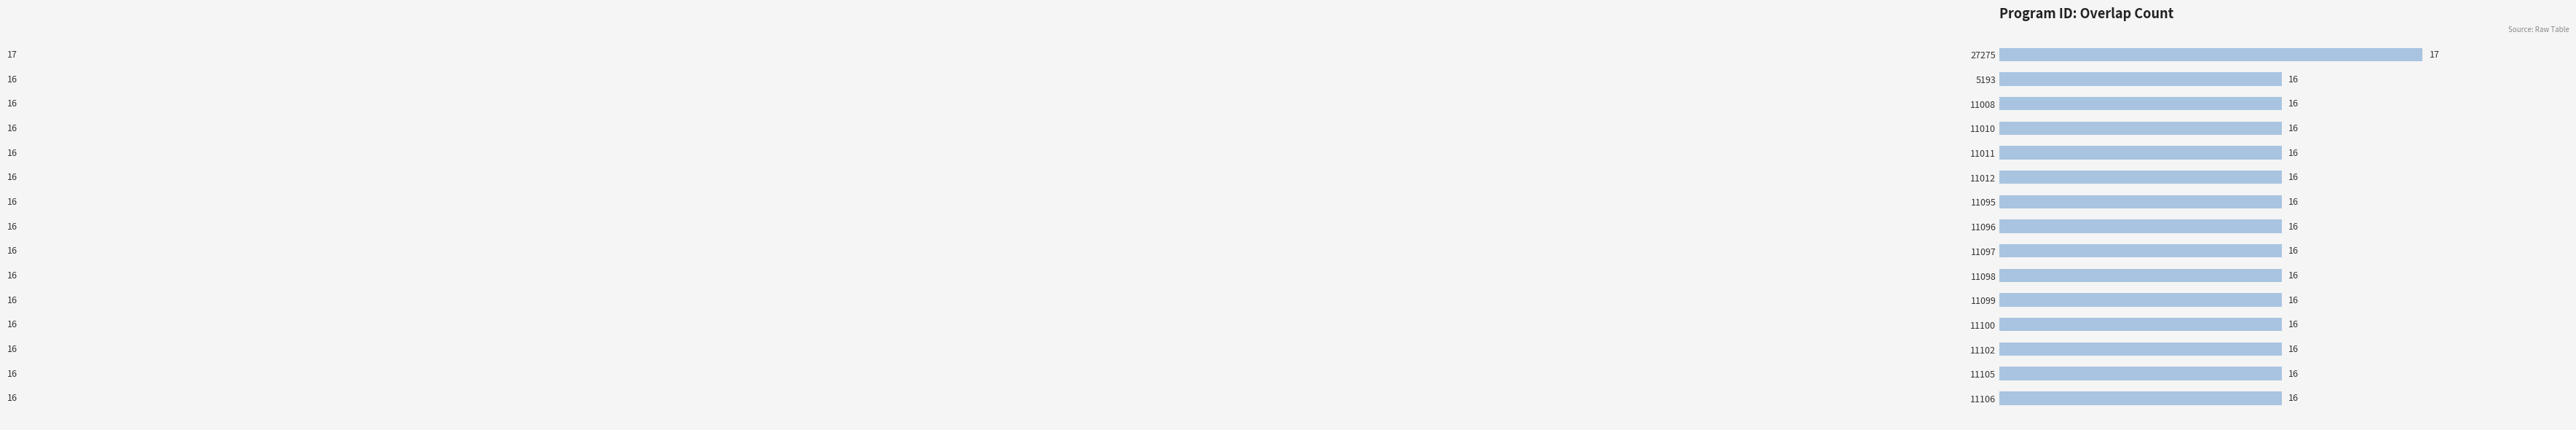

What is the difference between the maximum and minimum values?

1